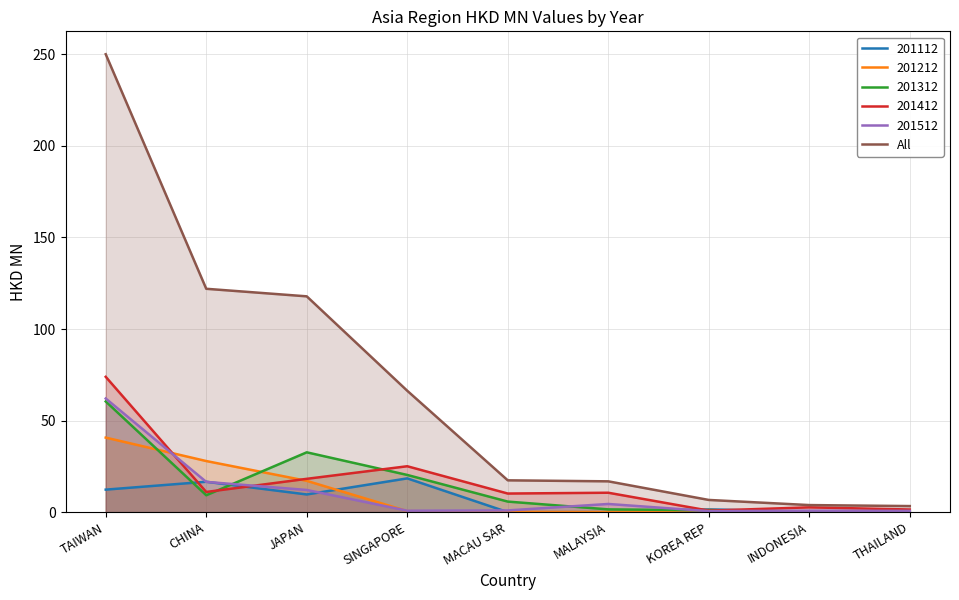

Between MALAYSIA and INDONESIA, which is larger?

MALAYSIA